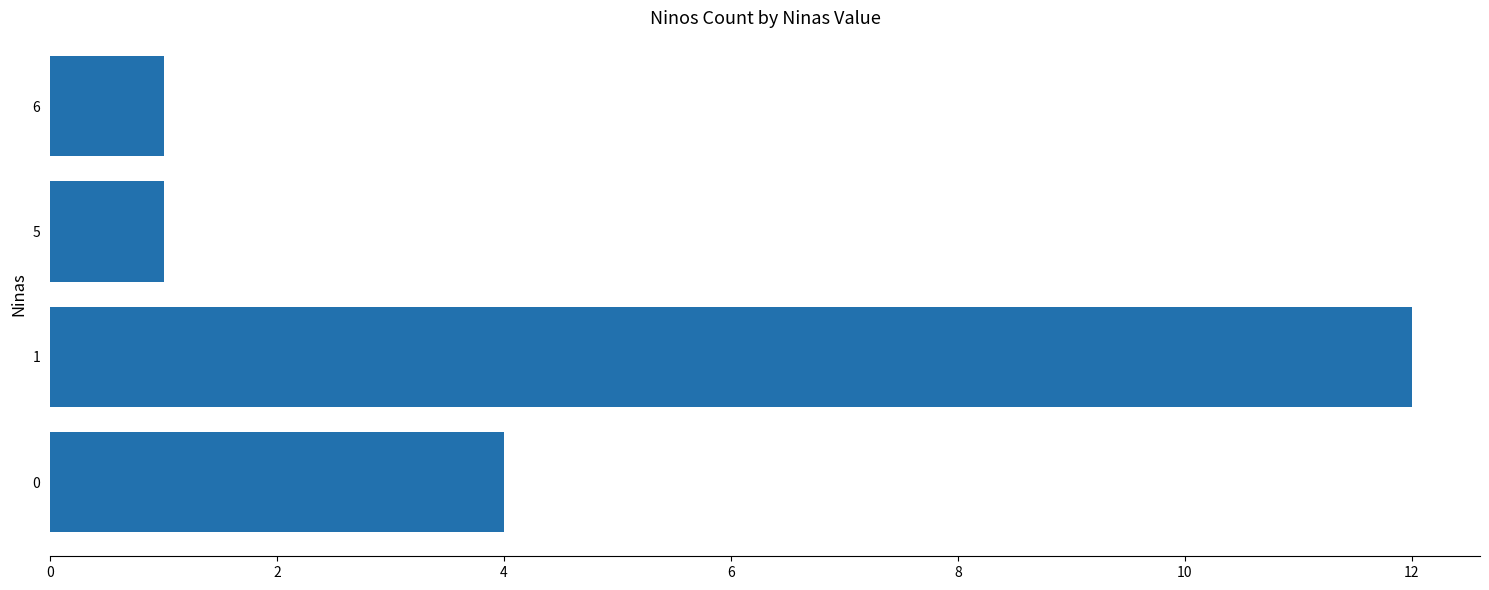

What is the difference between the second highest and minimum values?

3